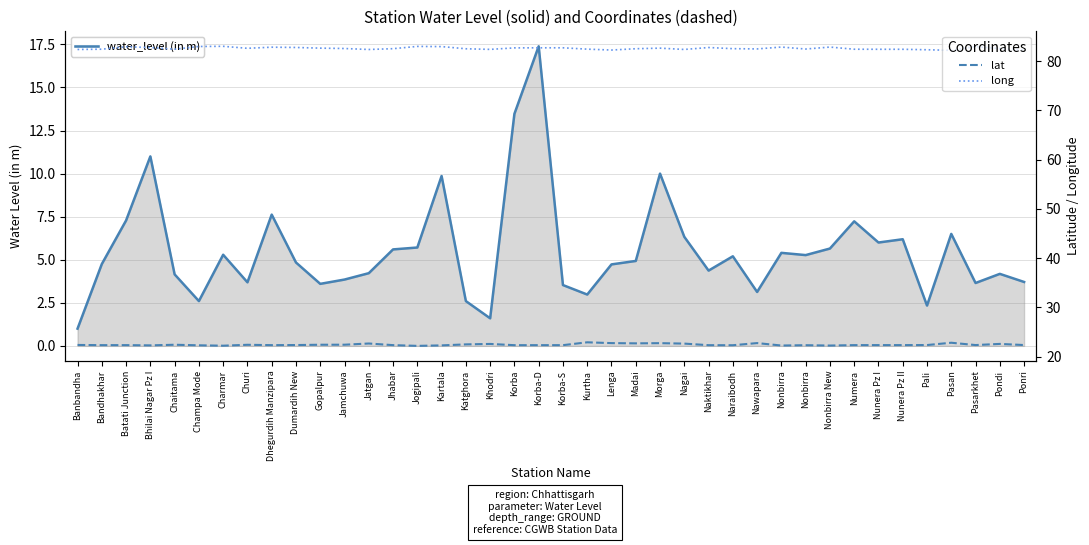

What is the label of the 26th point from the right?

Jogipali